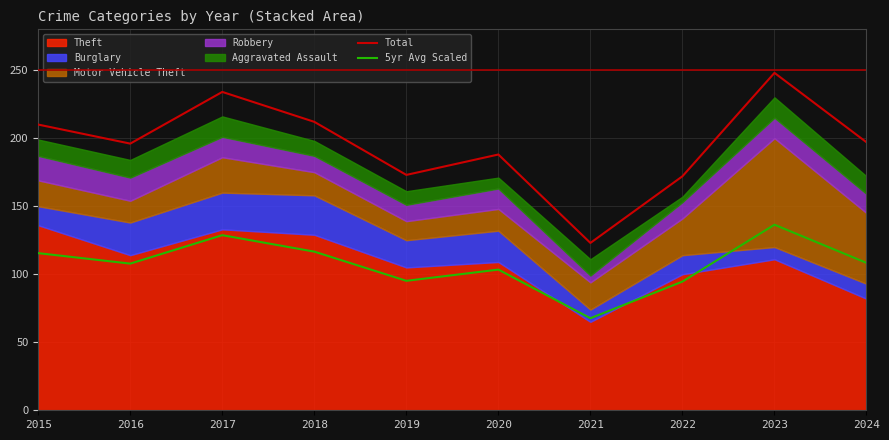

At which category is the sum across all series the highest?

2023